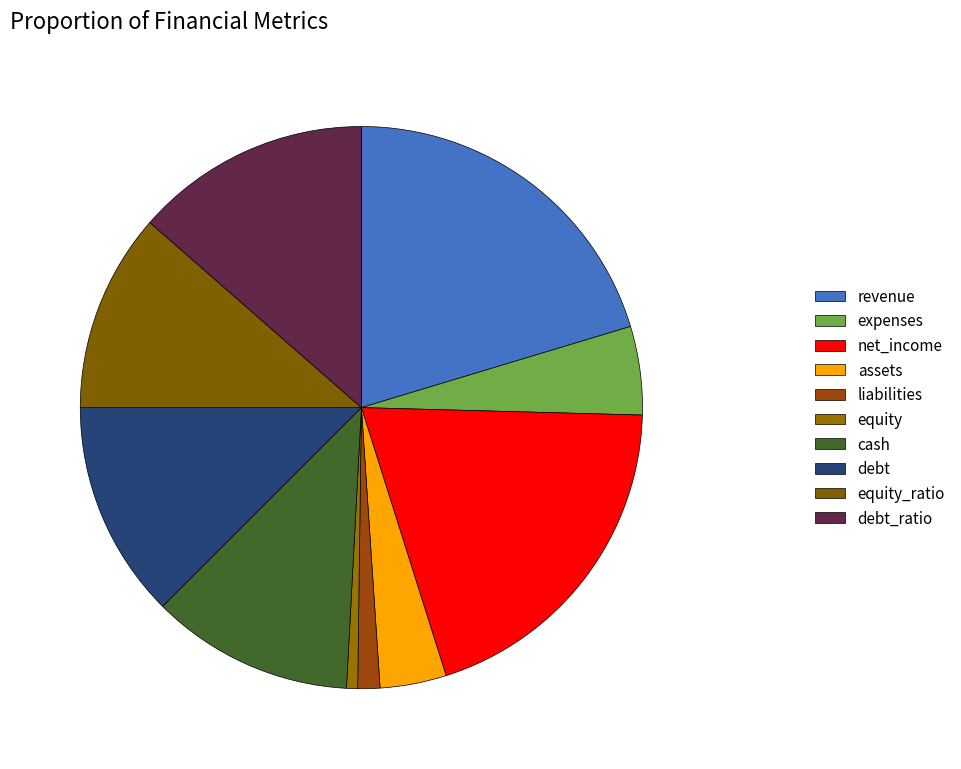

How many slices are in this pie chart?

10